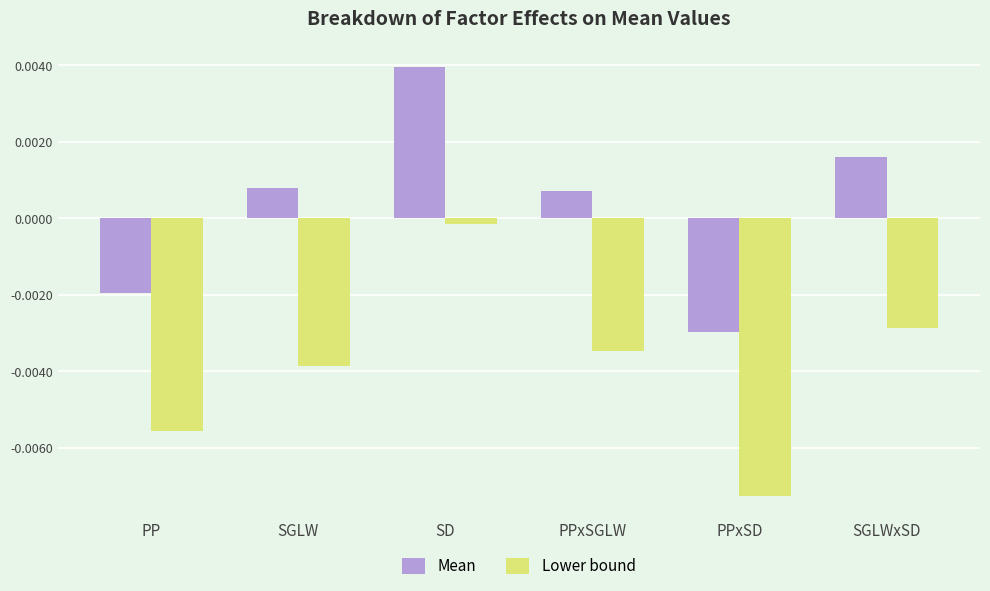

How many values in the Mean series exceed 0?

4